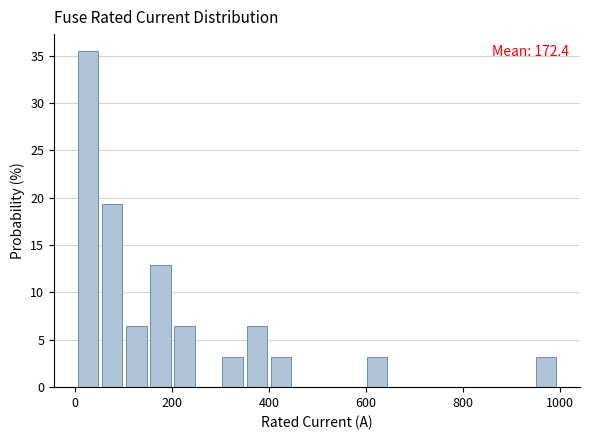

Read against the x-axis, roughly where is the centre of the tallest bar?

20